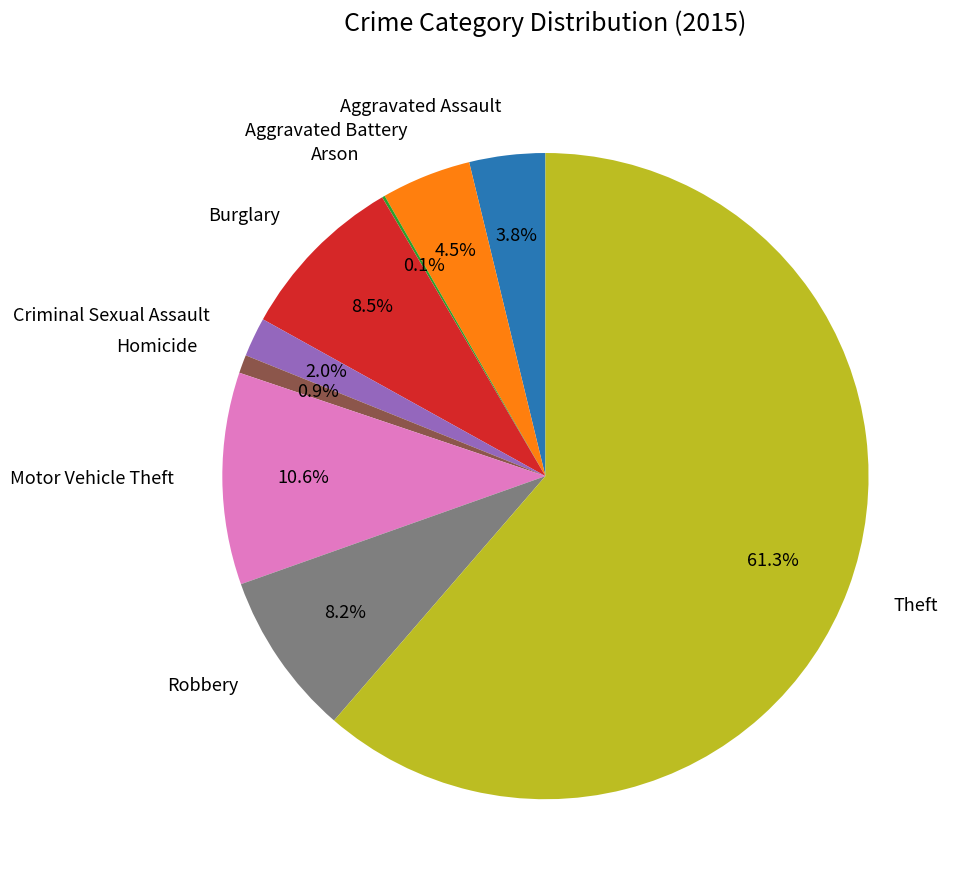

Does any single category account for the majority?

Yes